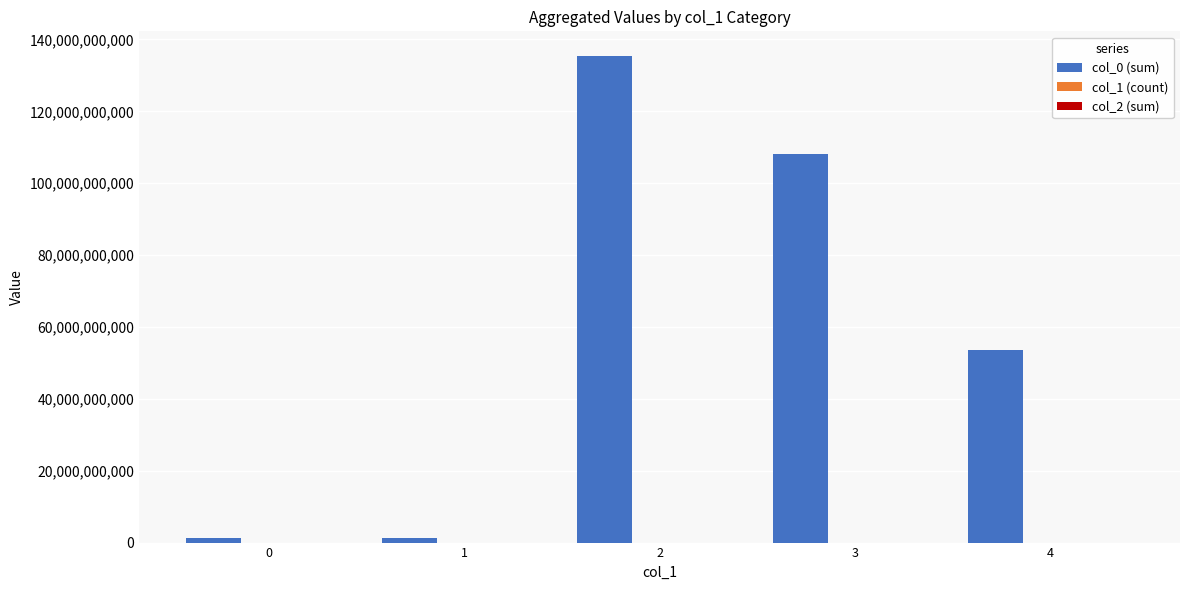

The value of col_0 (sum) at 3 is 52186522728. True or false?

False